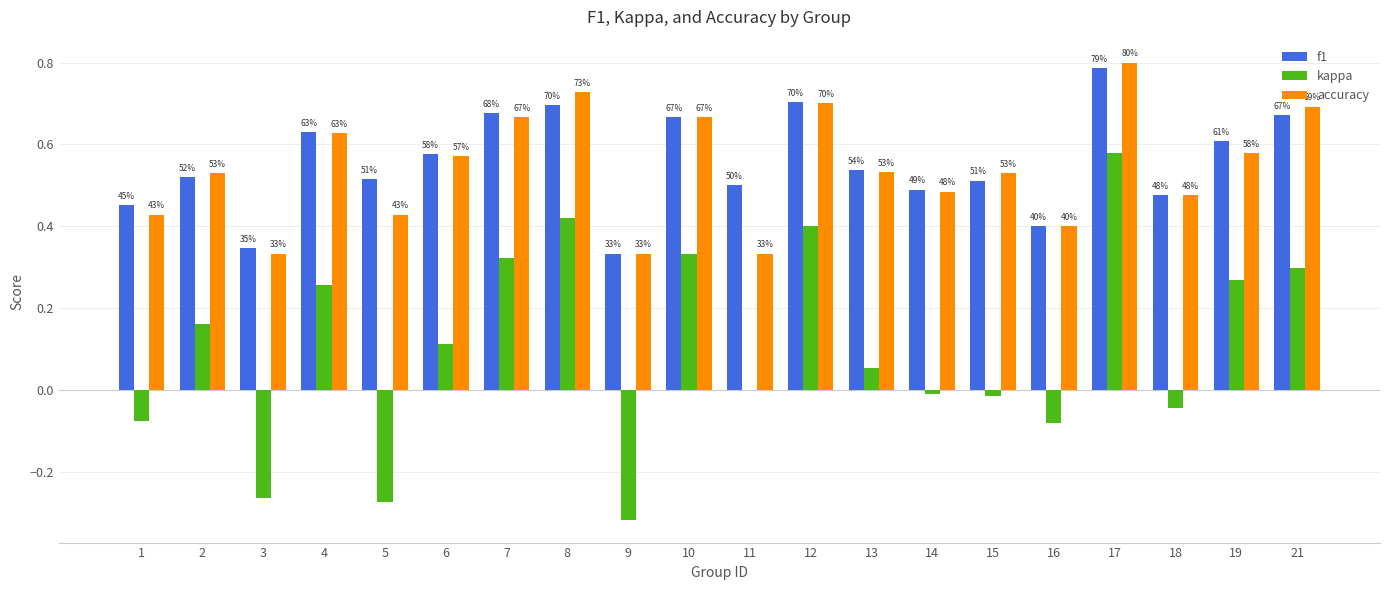

What are all the series names shown in the legend?

f1, kappa, accuracy